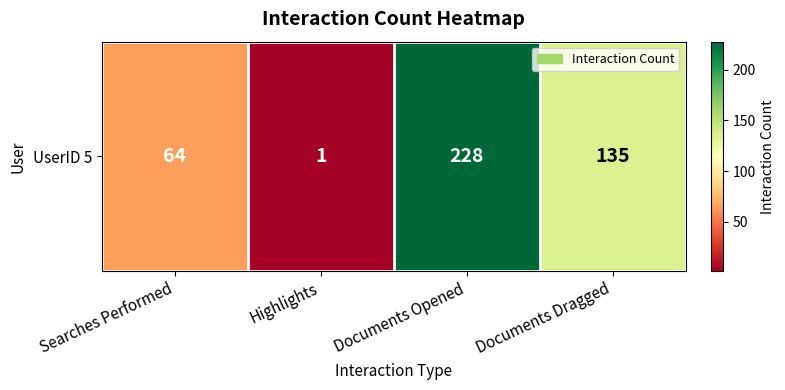

What is the minimum value shown in the chart?

1